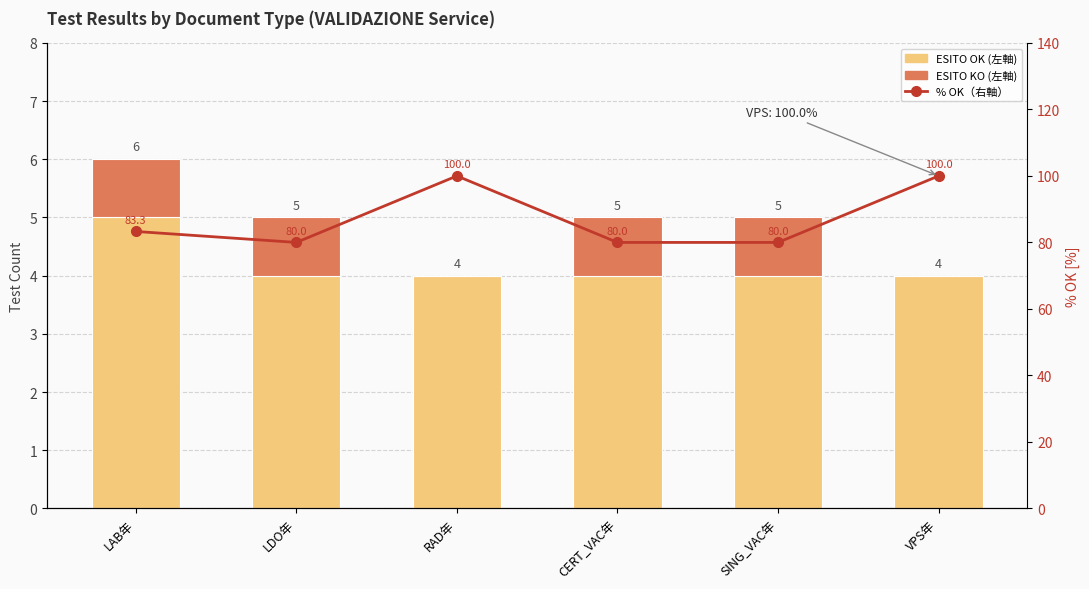

At which label is ESITO OK (左軸) closest to 4?

LDO年